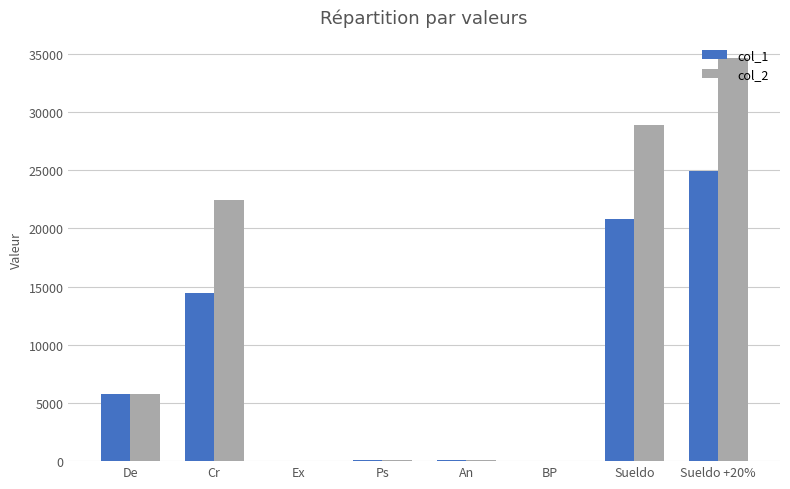

Which series has the largest total across all categories?

col_2